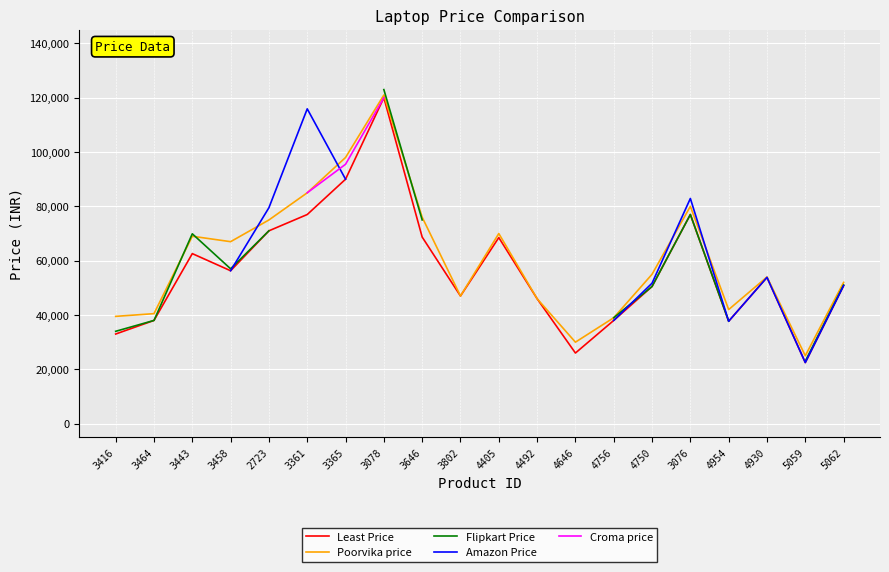

How many data points in Amazon Price are above 75700?

4